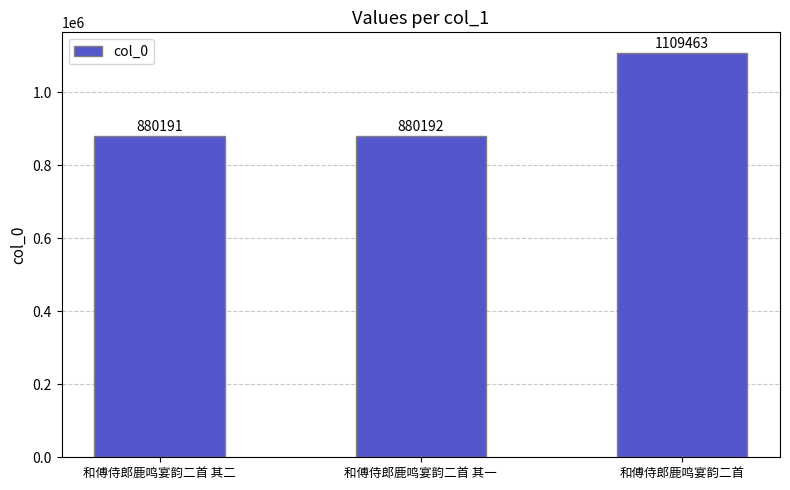

Reading left to right, transcribe all the data shown in this chart.

和傅侍郎鹿鸣宴韵二首 其二=880191	和傅侍郎鹿鸣宴韵二首 其一=880192	和傅侍郎鹿鸣宴韵二首=1109463